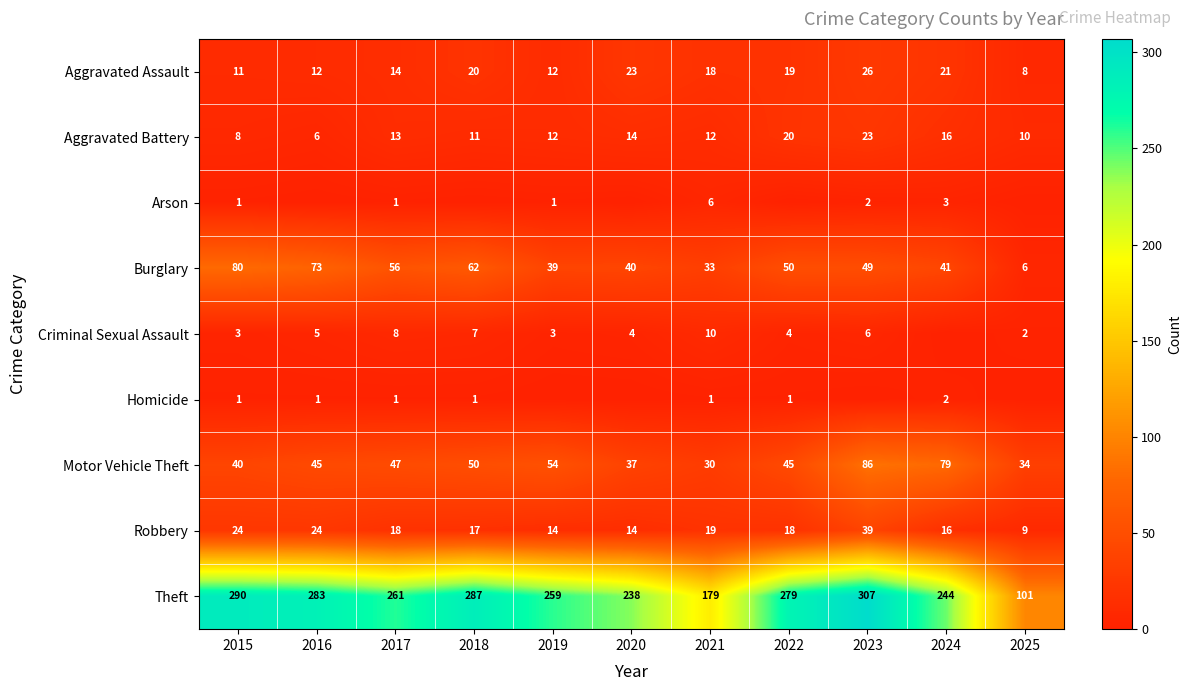

Count the number of categories in the chart.

11